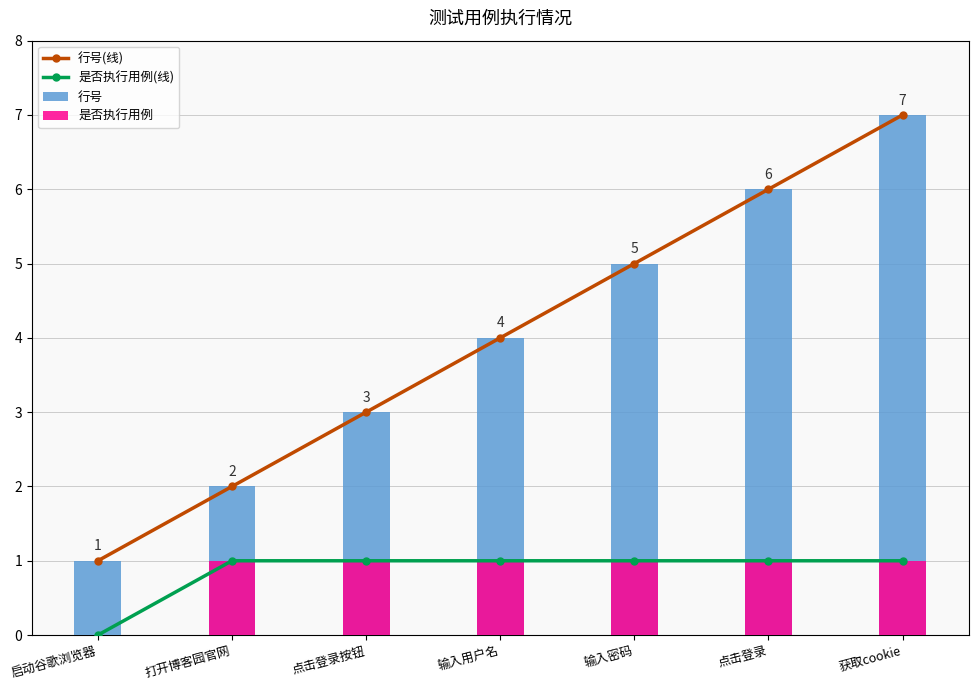

Count the number of categories in the chart.

7